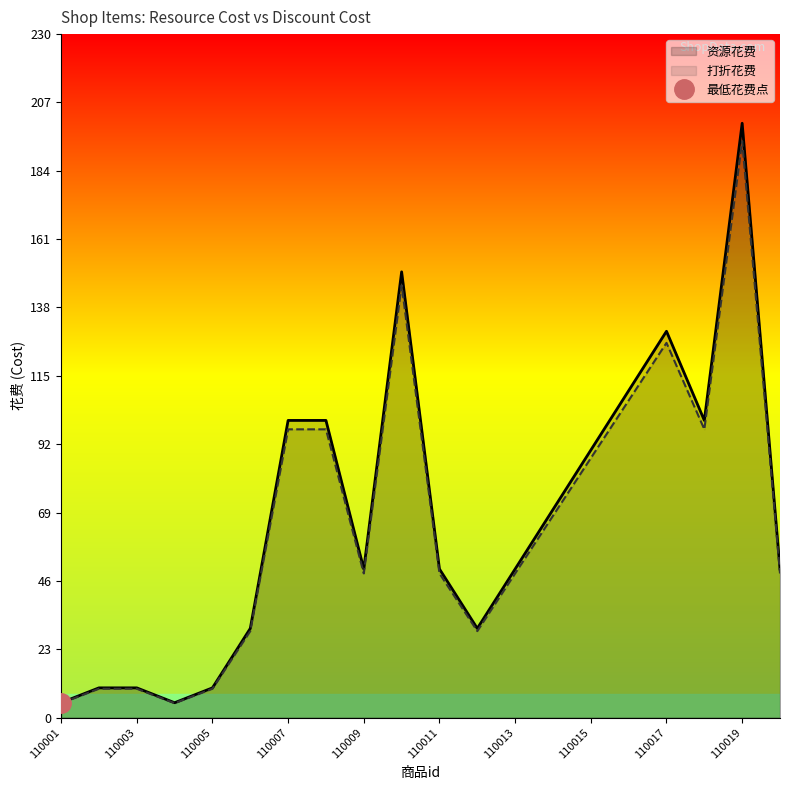

What is the spread (max minus min) of values at 110007?

3.0